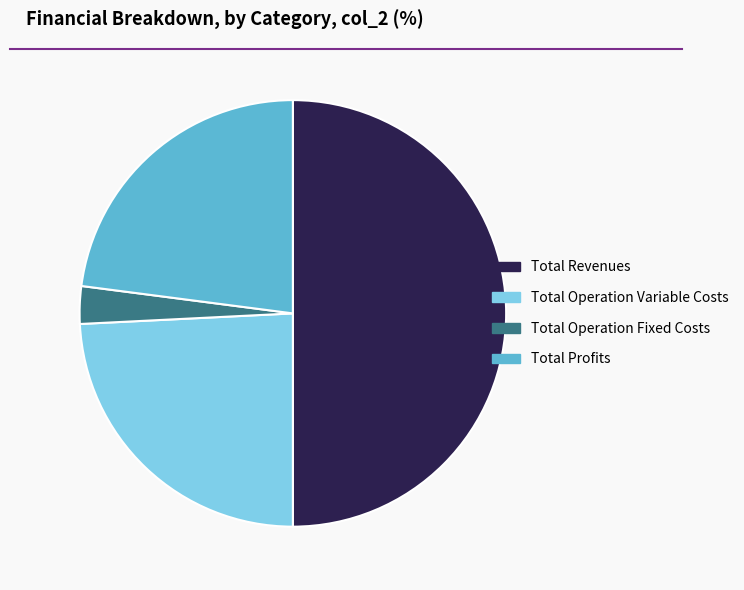

Is Total Operation Variable Costs the majority of the pie?

No